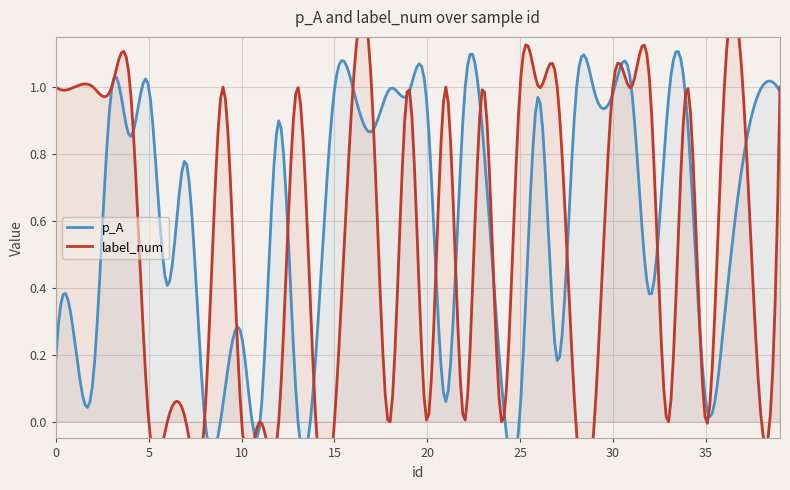

At 4, list the series in order from smallest to largest.

p_A, label_num